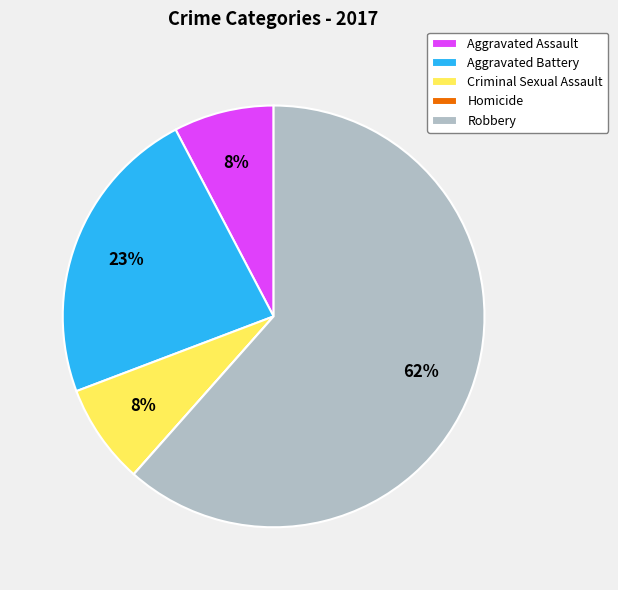

Does any single category account for the majority?

Yes